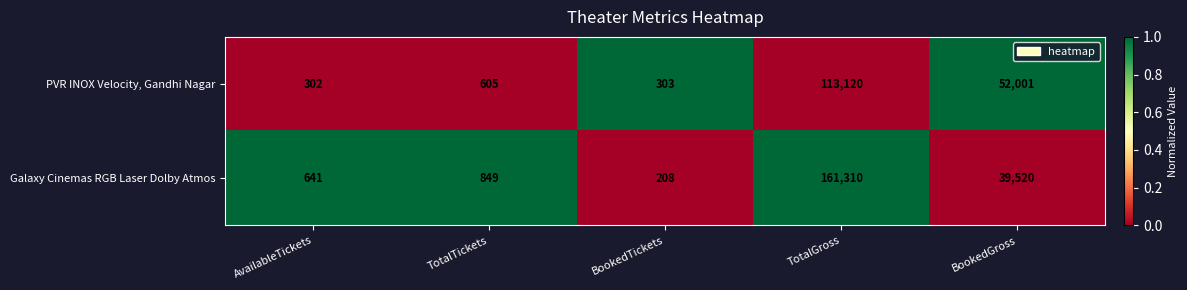

True or false: Galaxy Cinemas RGB Laser Dolby Atmos has a value of 58036 at TotalGross.

False